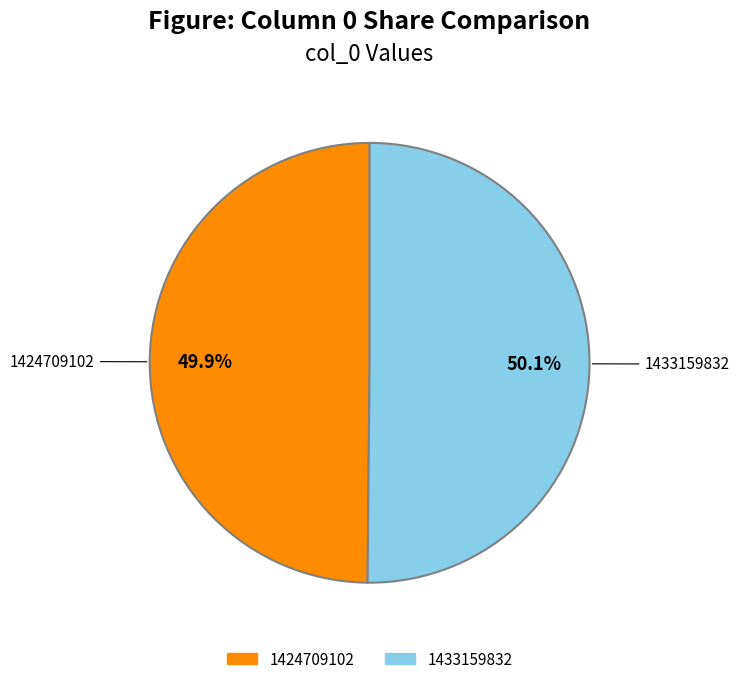

What is the ratio of the value at 1433159832 to the value at 1424709102?

1.0